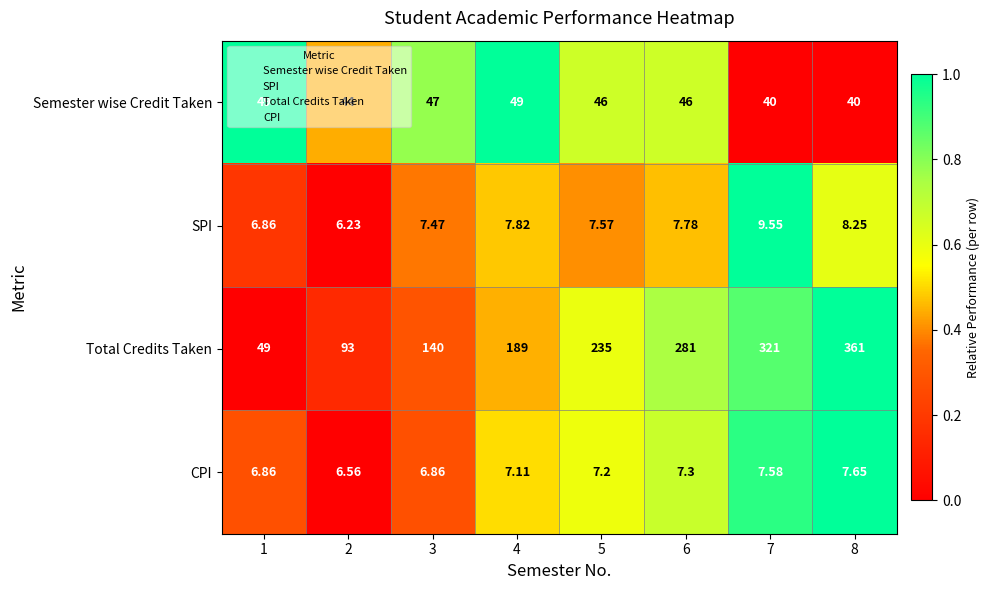

At 8, list the series in order from smallest to largest.

CPI, SPI, Semester wise Credit Taken, Total Credits Taken